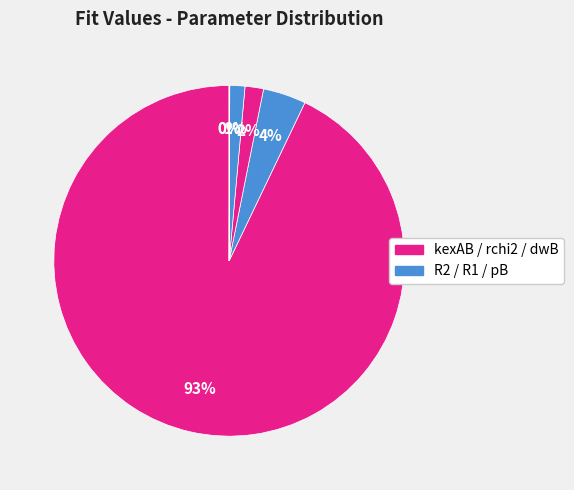

Which category has the biggest portion of the pie?

kexAB